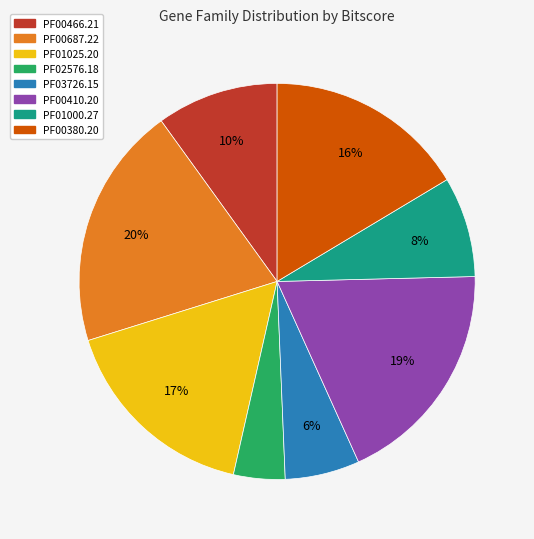

Is it true that PF01025.20 is 11% of the pie?

False